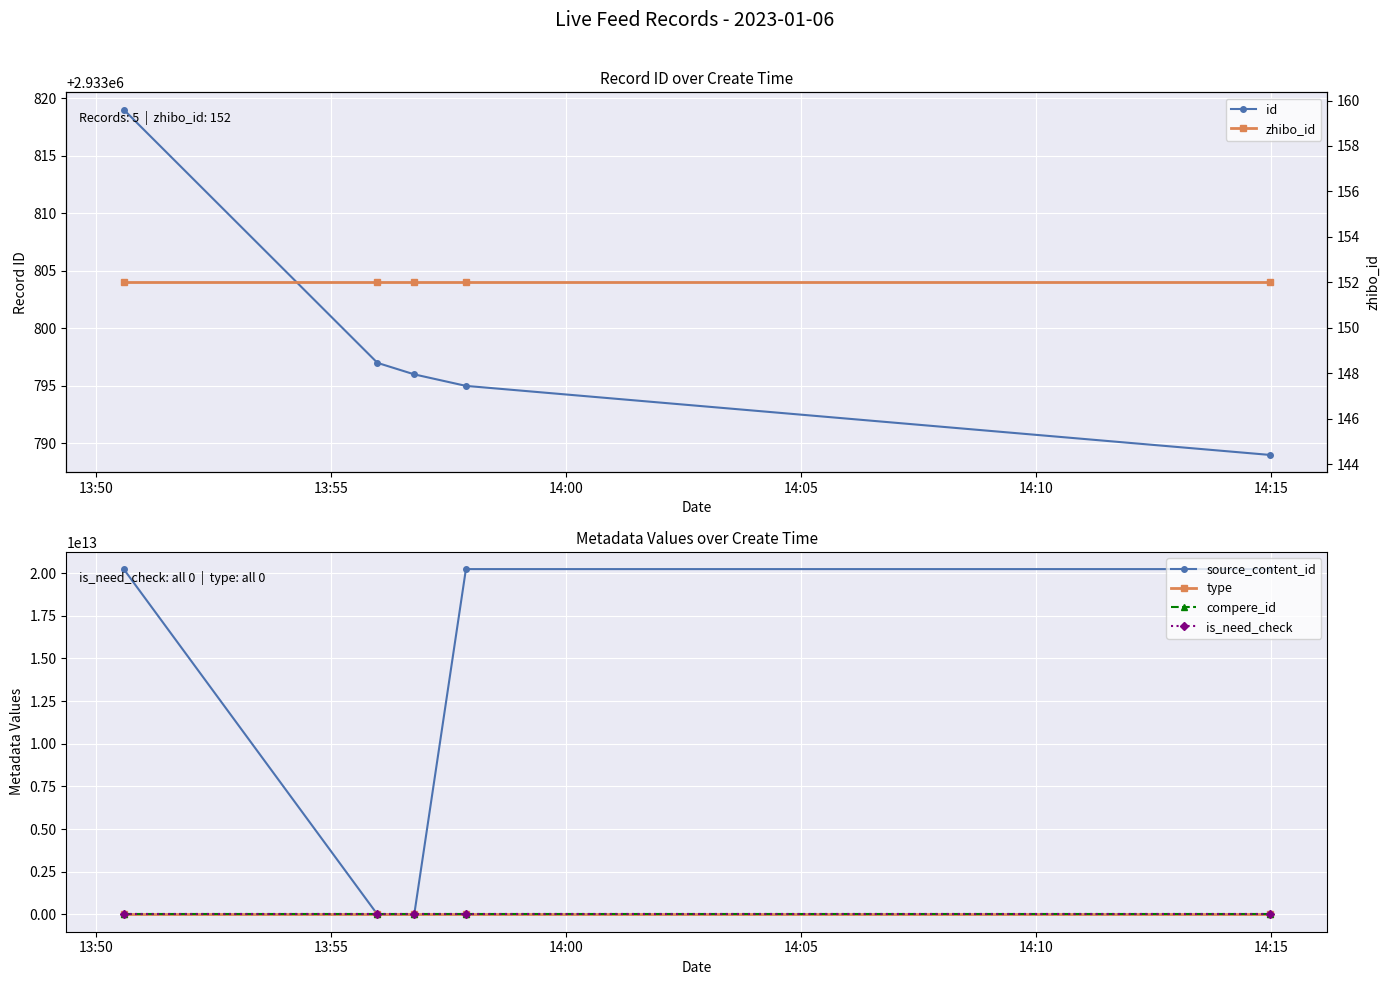

Is this an area chart (filled region under the line)?

No